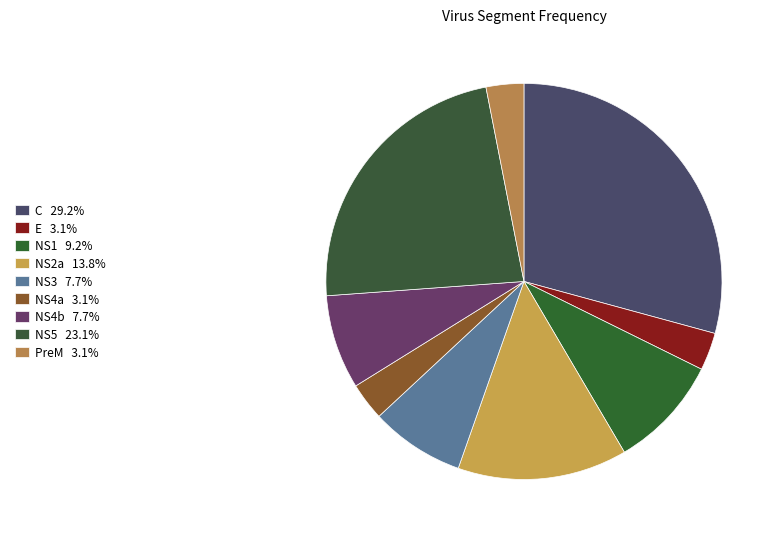

What portion of the pie excludes E?

96.9%